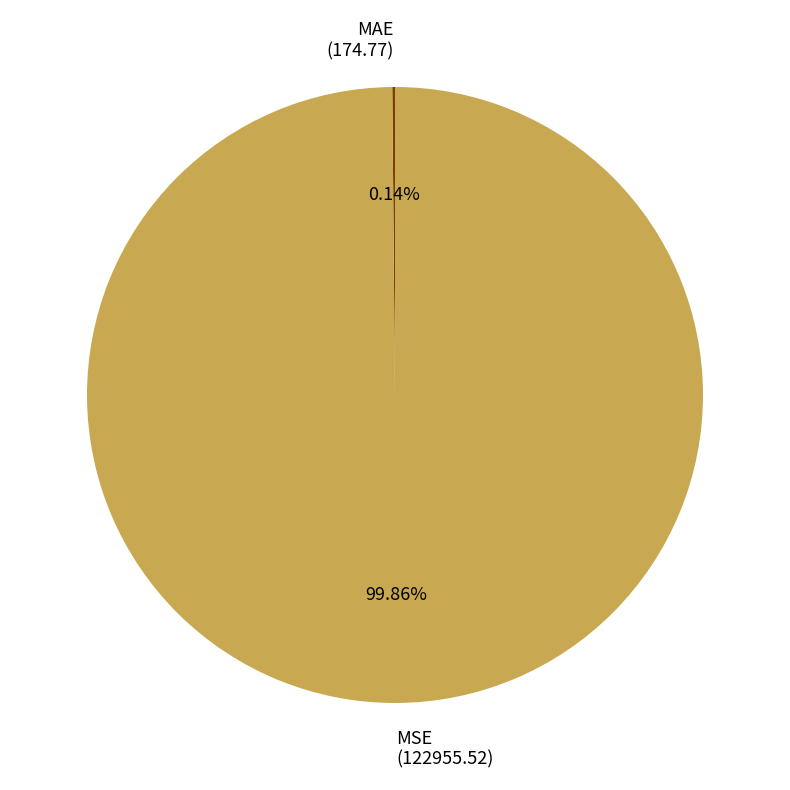

What is the largest slice in the pie chart?

MSE